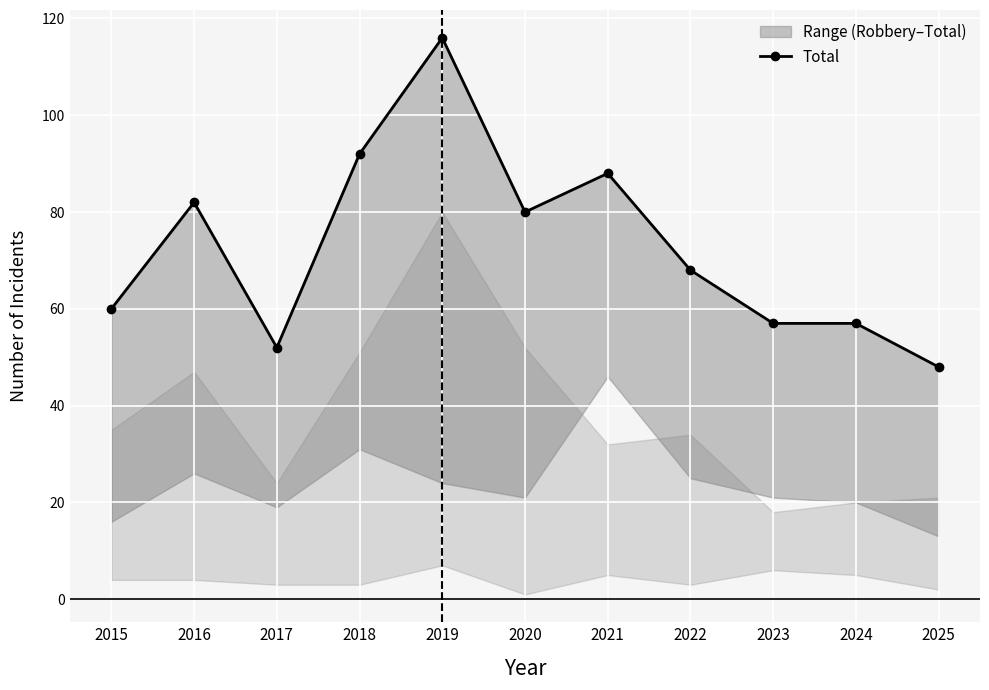

Which label corresponds to the largest value in the chart?

2019